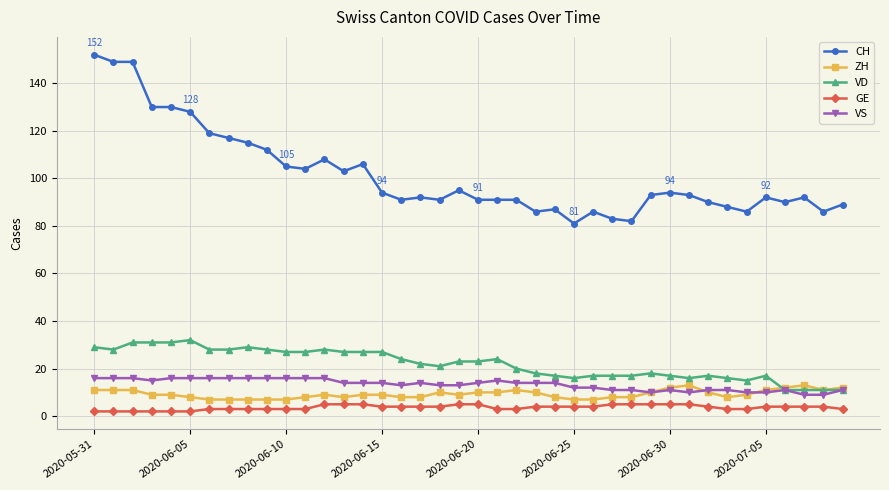

Reading left to right, extract all data points from this chart.

CH: 152	149	149	130	130	128	119	117	115	112	105	104	108	103	106	94	91	92	91	95	91	91	91	86	87	81	86	83	82	93	94	93	90	88	86	92	90	92	86	89
ZH: 11	11	11	9	9	8	7	7	7	7	7	8	9	8	9	9	8	8	10	9	10	10	11	10	8	7	7	8	8	10	12	13	10	8	9	11	12	13	11	12
VD: 29	28	31	31	31	32	28	28	29	28	27	27	28	27	27	27	24	22	21	23	23	24	20	18	17	16	17	17	17	18	17	16	17	16	15	17	11	11	11	11
GE: 2	2	2	2	2	2	3	3	3	3	3	3	5	5	5	4	4	4	4	5	5	3	3	4	4	4	4	5	5	5	5	5	4	3	3	4	4	4	4	3
VS: 16	16	16	15	16	16	16	16	16	16	16	16	16	14	14	14	13	14	13	13	14	15	14	14	14	12	12	11	11	10	11	10	11	11	10	10	11	9	9	11